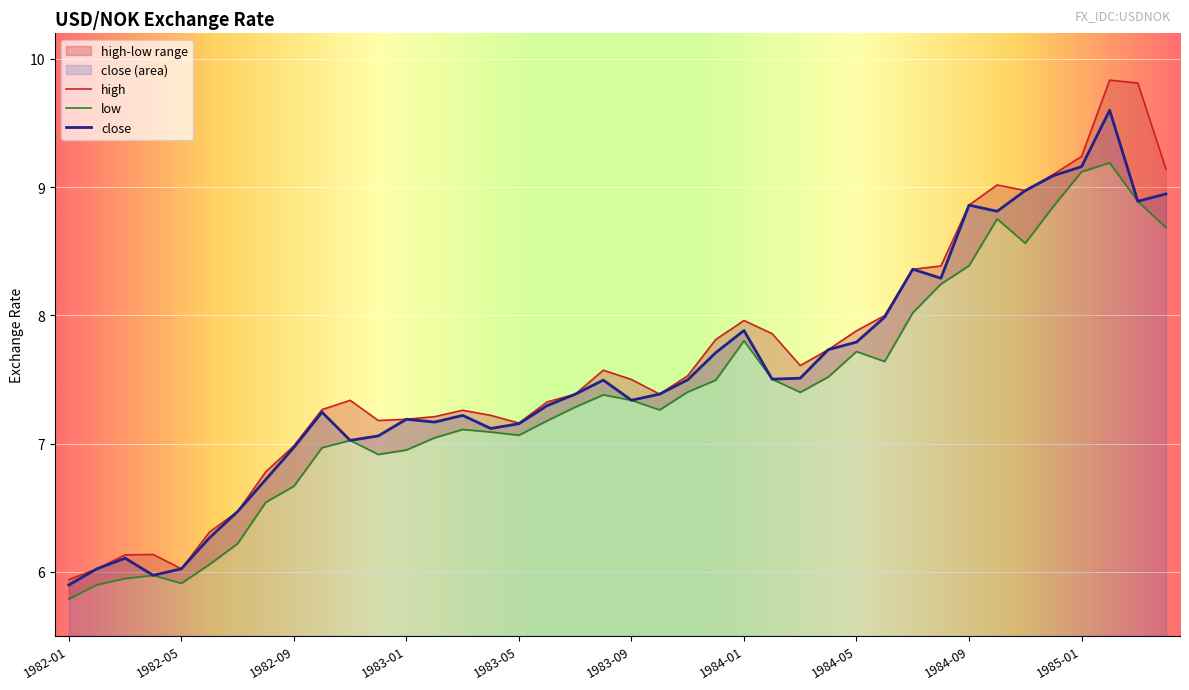

Is the value of high at 1983-08 greater than the value of low at 1982-06?

Yes